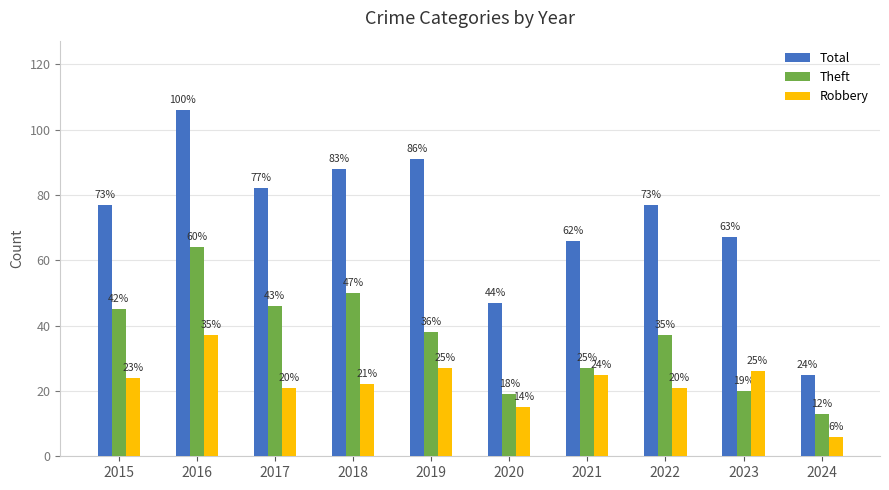

How many groups of bars are there?

10